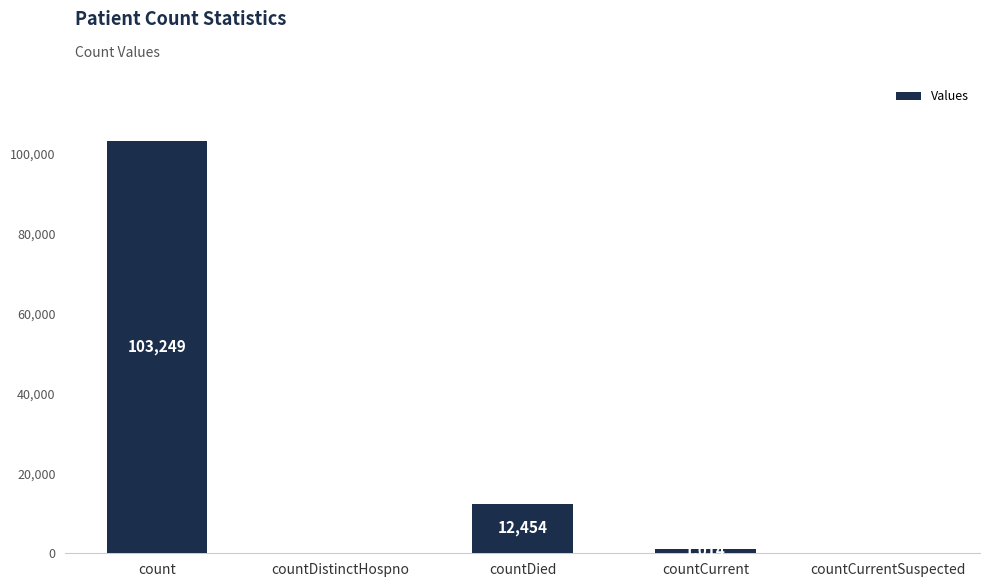

What is the sum of all values?

116717